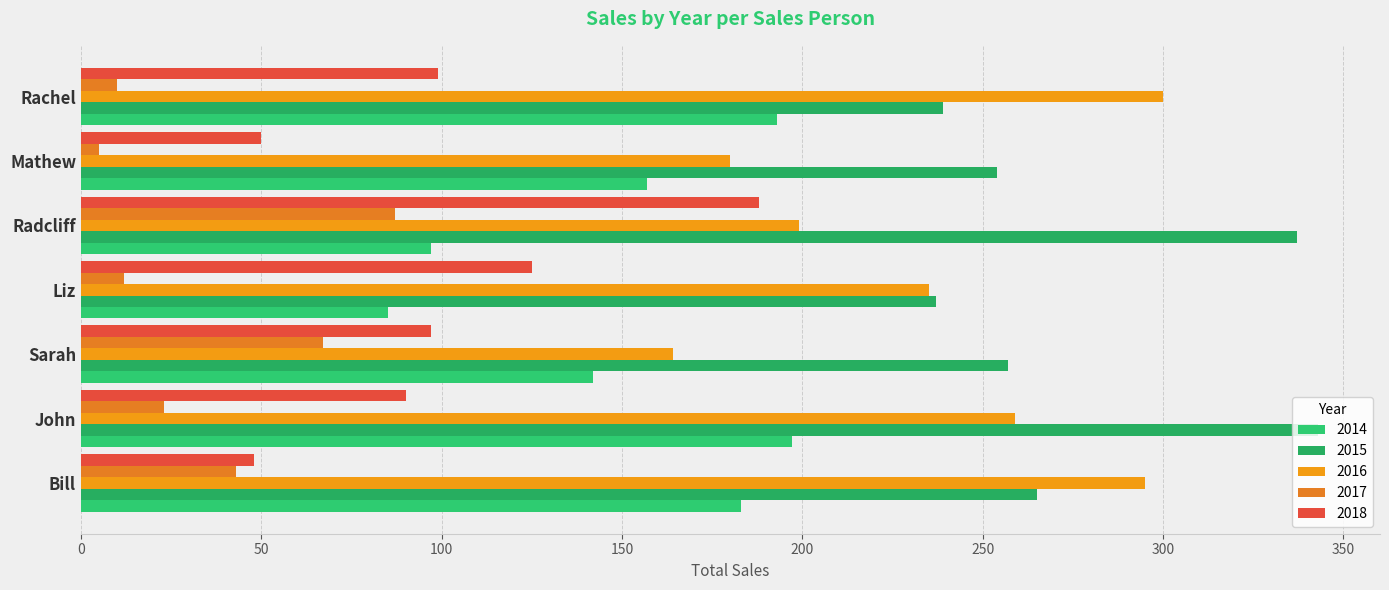

What is the total value across all series at Bill?

834